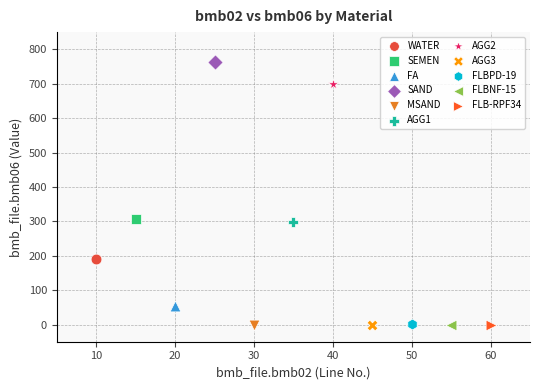

What are all the series names shown in the legend?

WATER, SEMEN, FA, SAND, MSAND, AGG1, AGG2, AGG3, FLBPD-19, FLBNF-15, FLB-RPF34